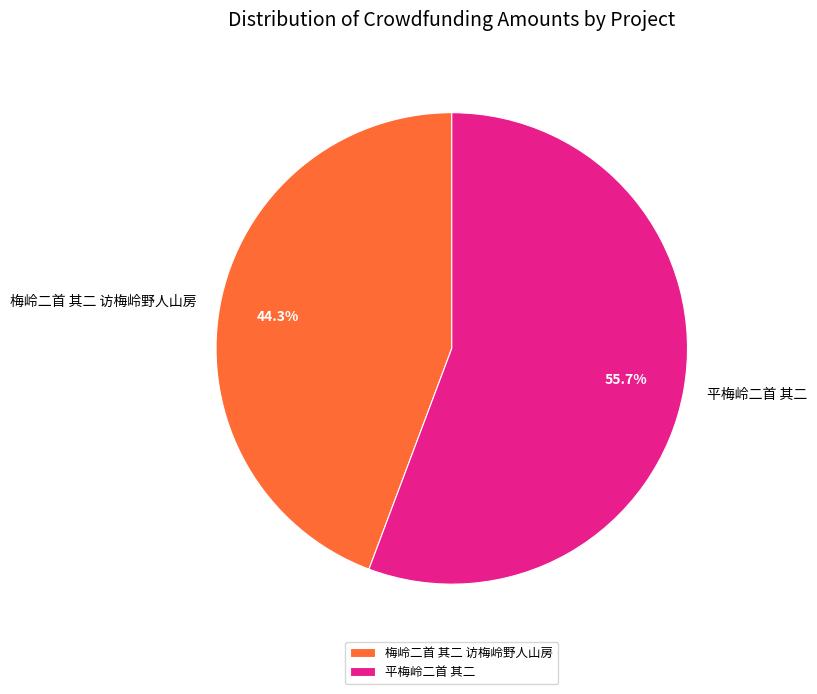

Which slice is the smallest?

梅岭二首 其二 访梅岭野人山房